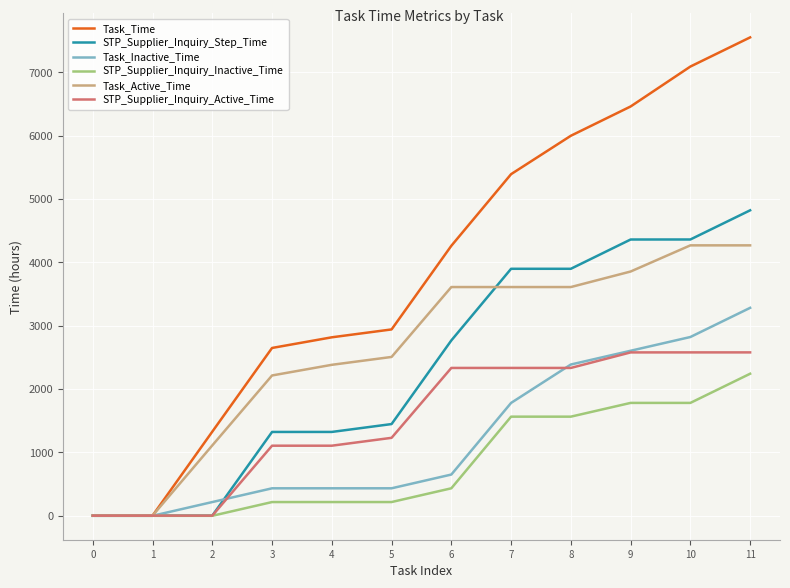

Between 3 and 9, which series saw the biggest shift?

Task_Time